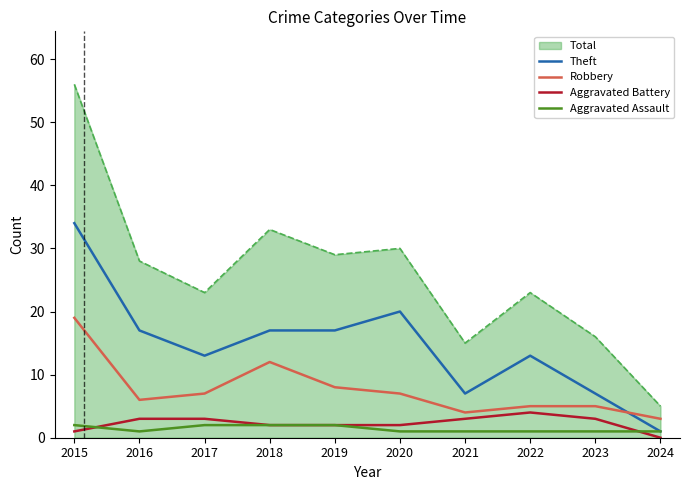

What is the maximum value shown in the chart?

56